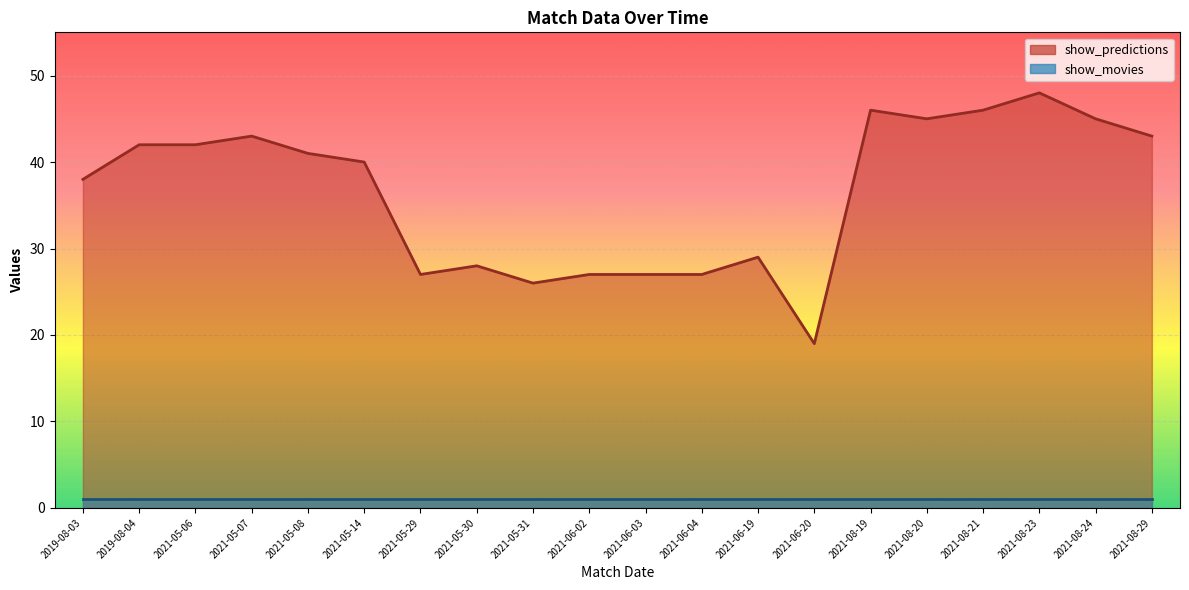

Is it true that the value at 2021-08-21 is 46?

True